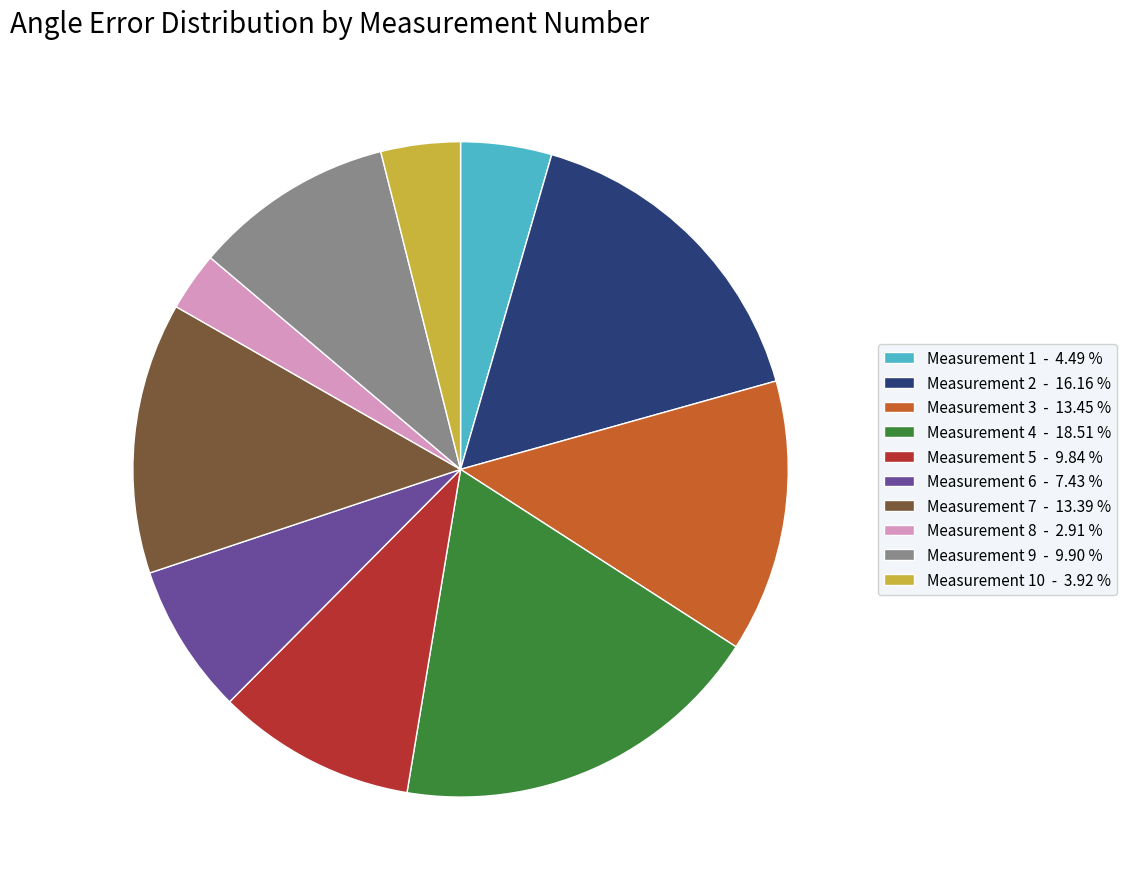

What is the ratio of the value at Measurement 7 - 13.39 % to the value at Measurement 9 - 9.90 %?

1.4